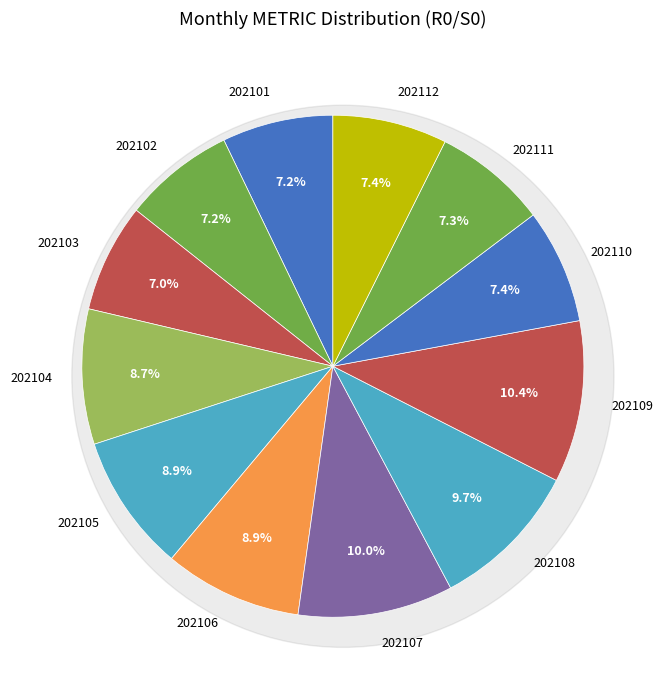

Count the number of slices in the pie.

12